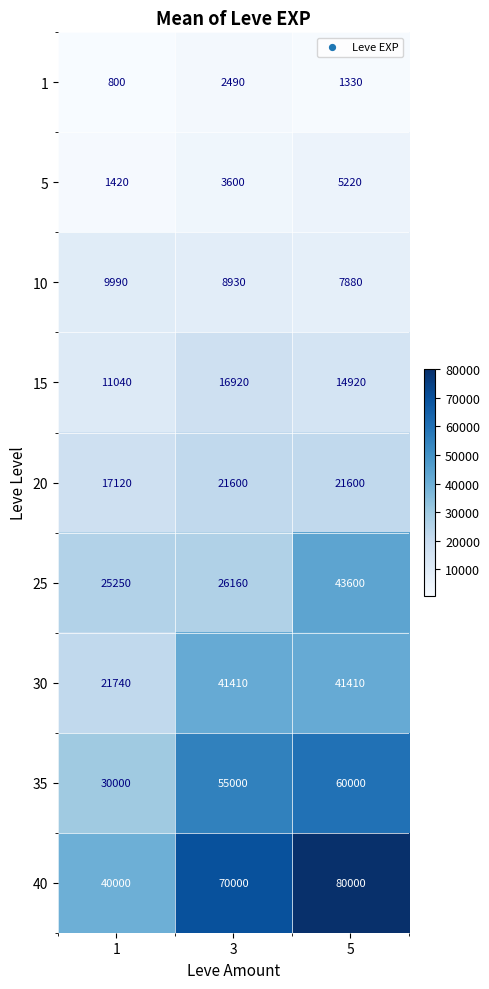

Rank the series by their maximum value, from lowest to highest.

1, 5, 10, 15, 20, 30, 25, 35, 40